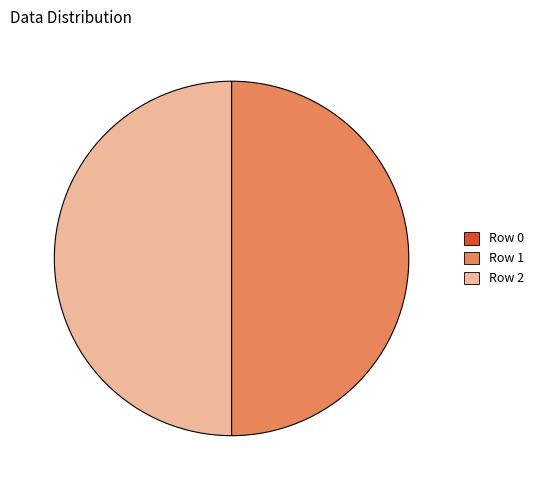

Approximately how many times larger is the value at Row 1 compared to Row 2?

1.0